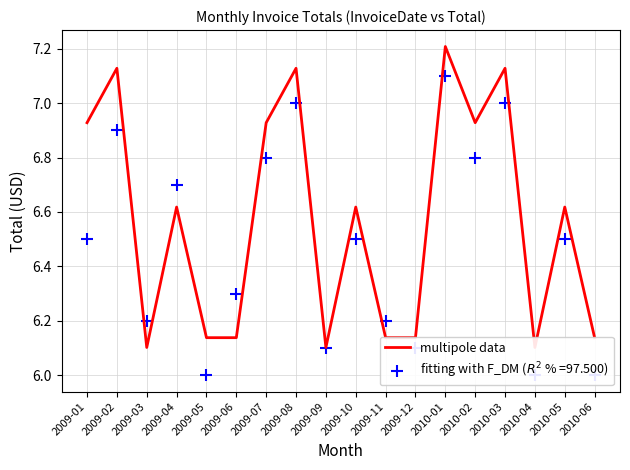

What is the ratio of the value at 2009-03 to the value at 2009-04?

0.9